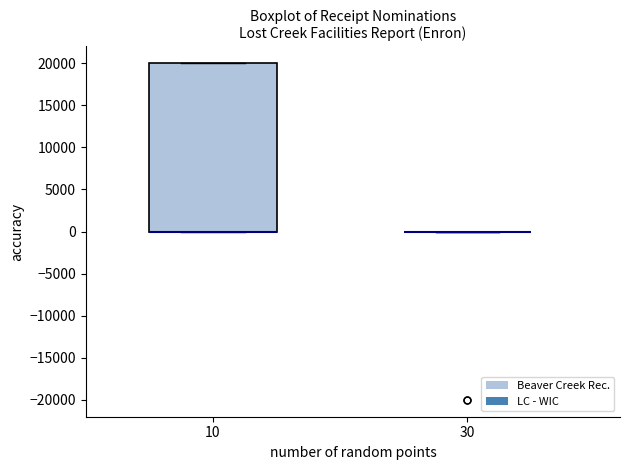

Where is the lower edge of the box at x = 10 on the y-axis? The values are not printed on the chart, so give them approximately, as read against the axis.

0